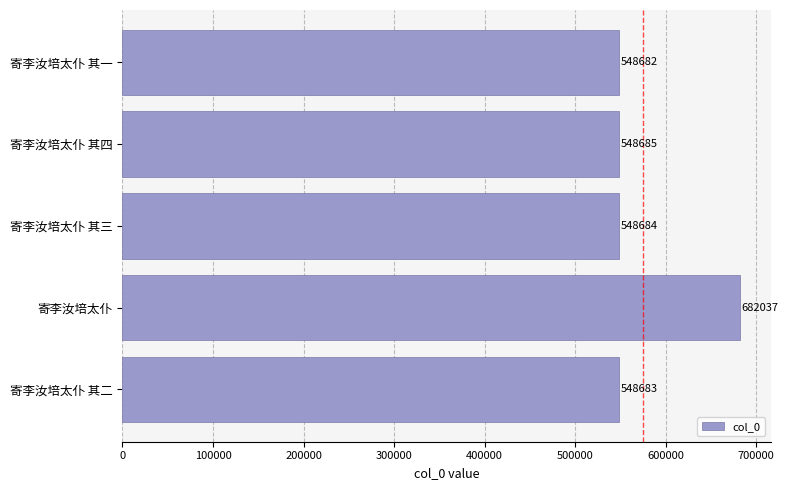

List the labels in order of value, smallest first.

寄李汝培太仆 其一, 寄李汝培太仆 其二, 寄李汝培太仆 其三, 寄李汝培太仆 其四, 寄李汝培太仆